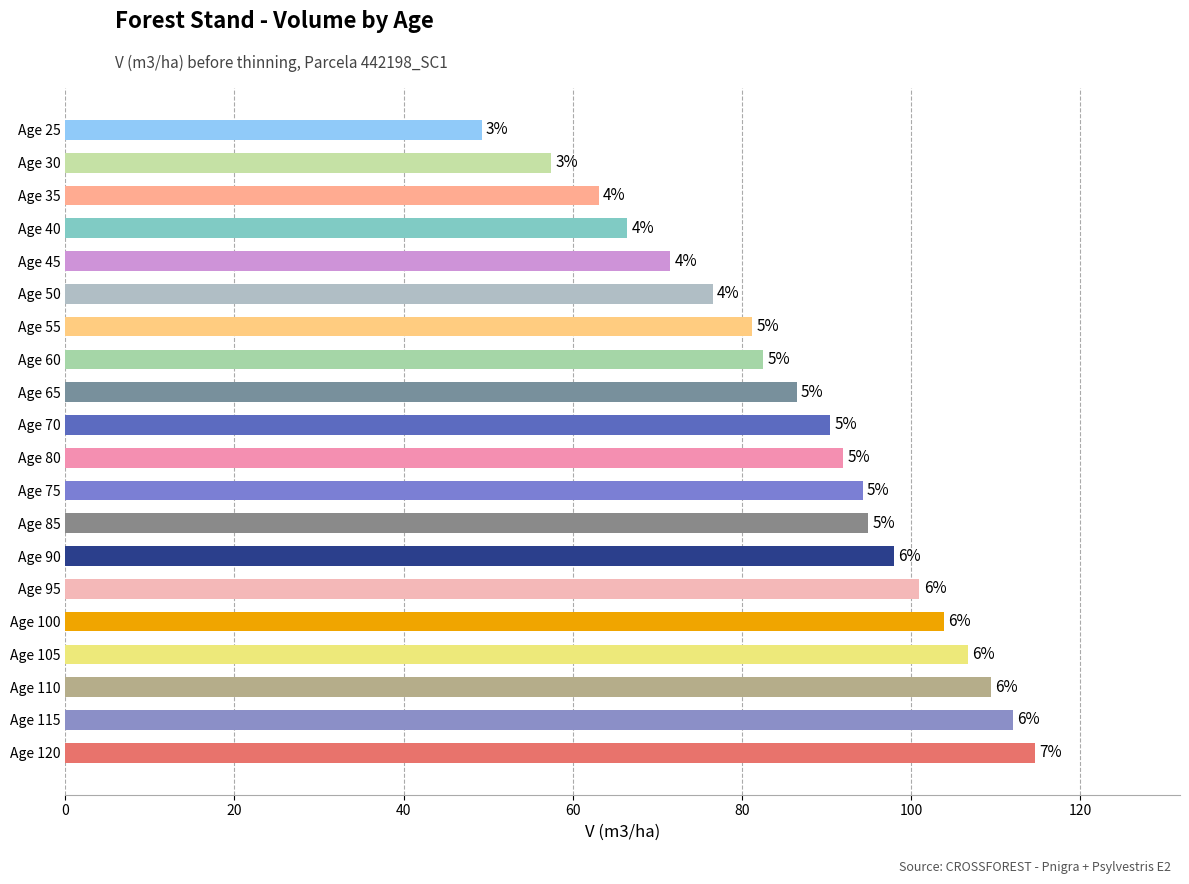

Are the bars horizontal?

Yes